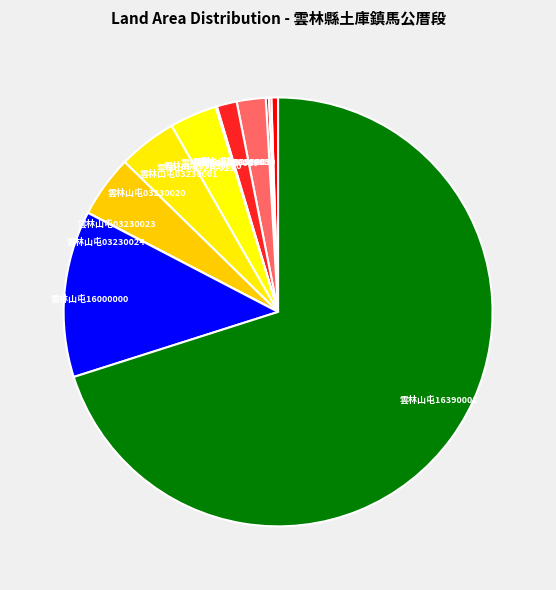

Which has a higher value, 雲林山屯16390001 or 雲林山屯03230020?

雲林山屯16390001